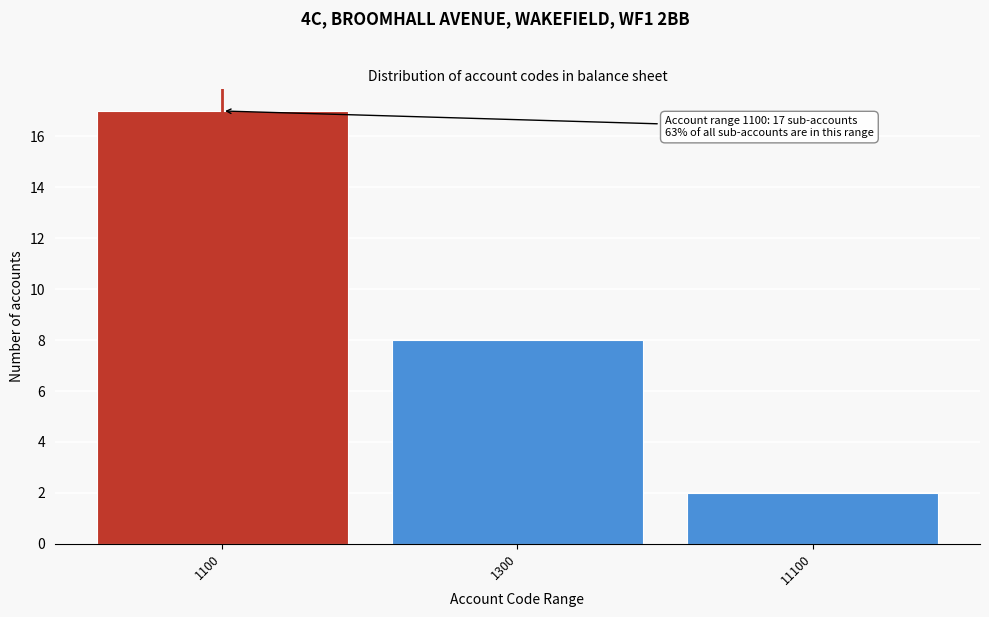

Reading left to right, list all the values displayed in this chart.

1100=17	1300=8	11100=2